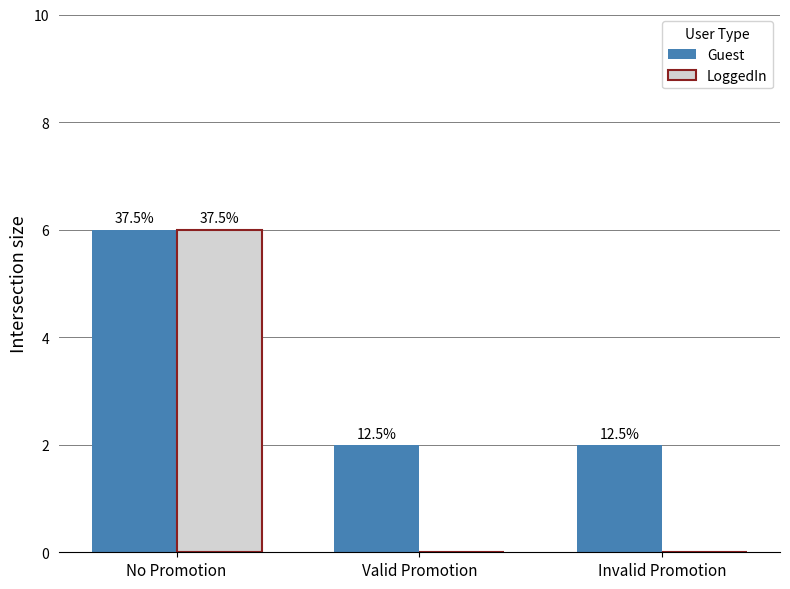

The LoggedIn series shows -2 at Valid Promotion. True or false?

False